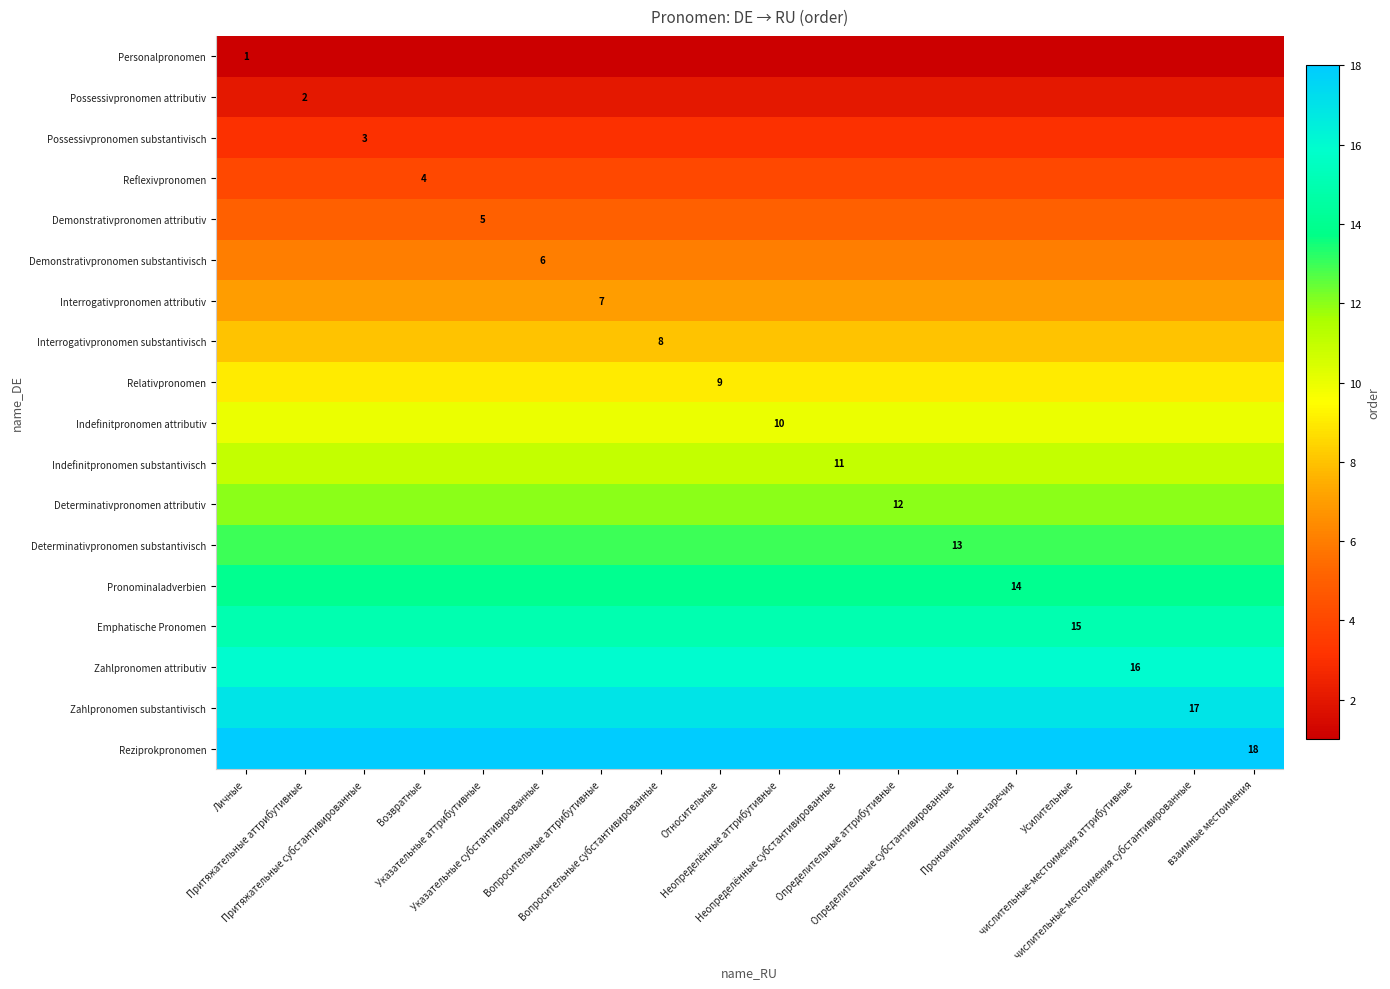

What is the highest value of the Indefinitpronomen attributiv series?

10